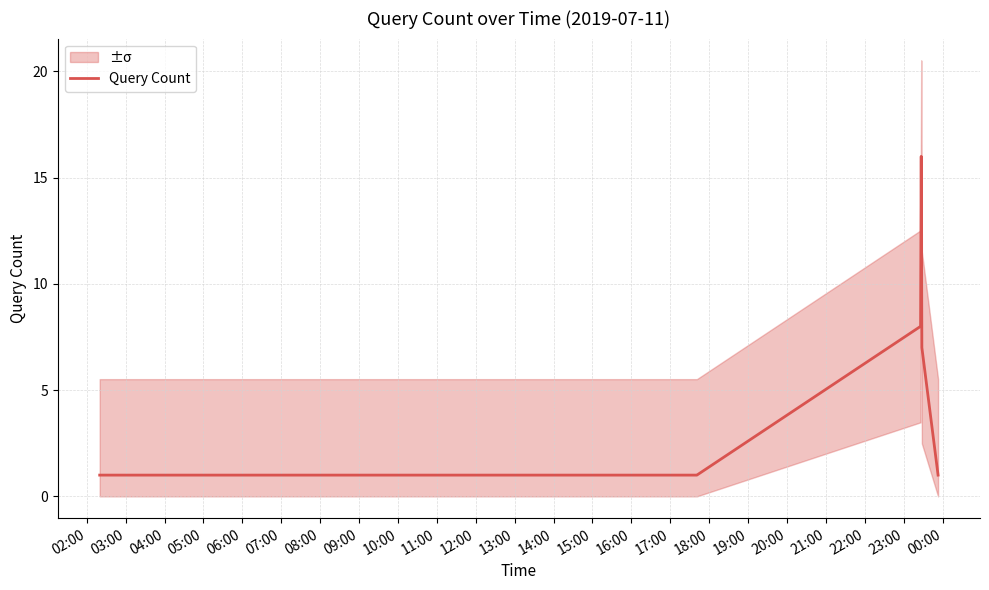

What is the maximum value for Query Count?

16